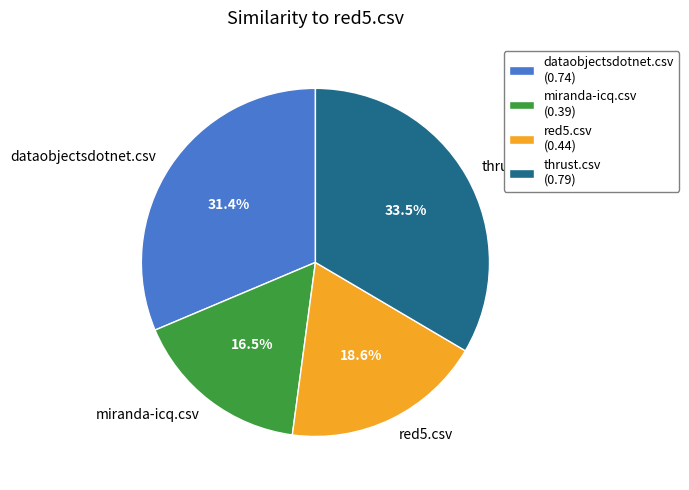

Is it true that dataobjectsdotnet.csv is 37% of the pie?

False